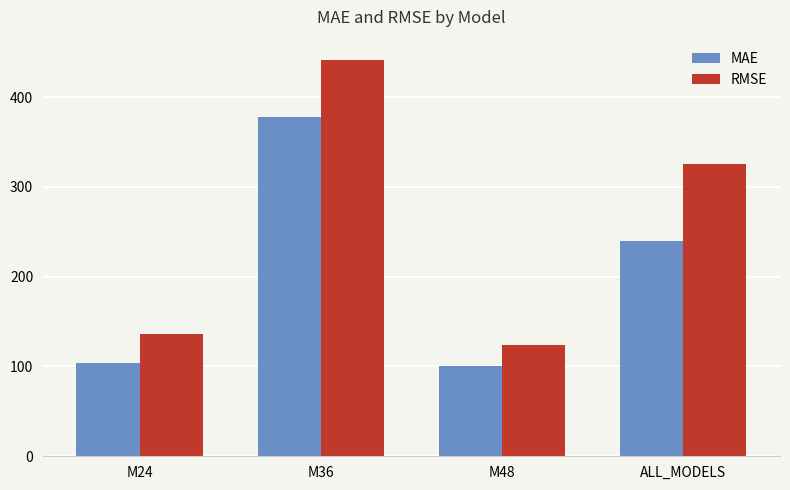

What is the spread (max minus min) of values at M48?

22.8